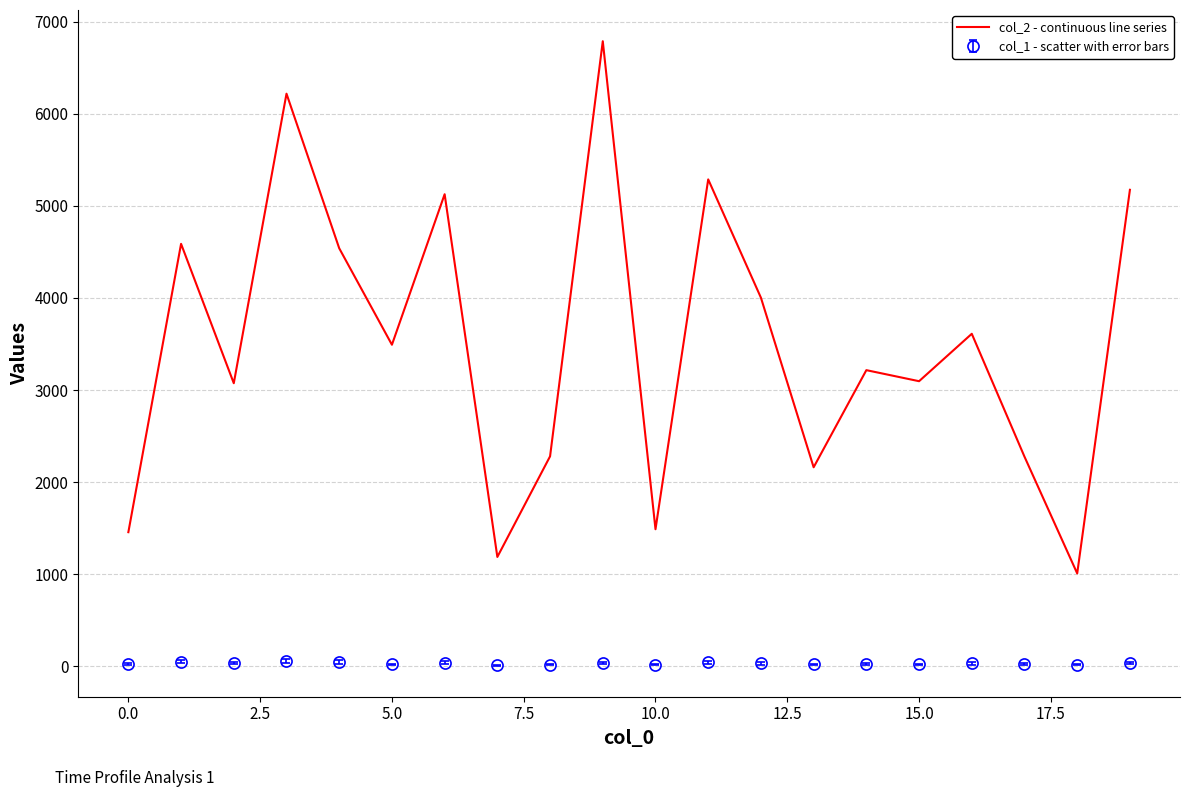

True or false: col_1 - scatter with error bars and col_2 - continuous line series cross at least once.

False